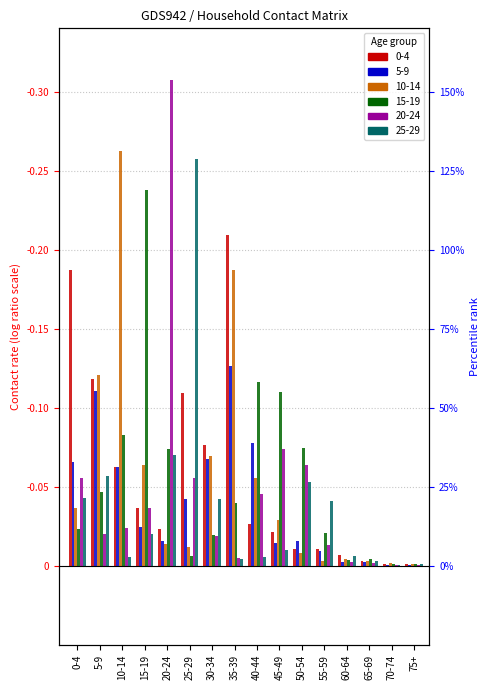

Which series has the widest spread of values?

20_24